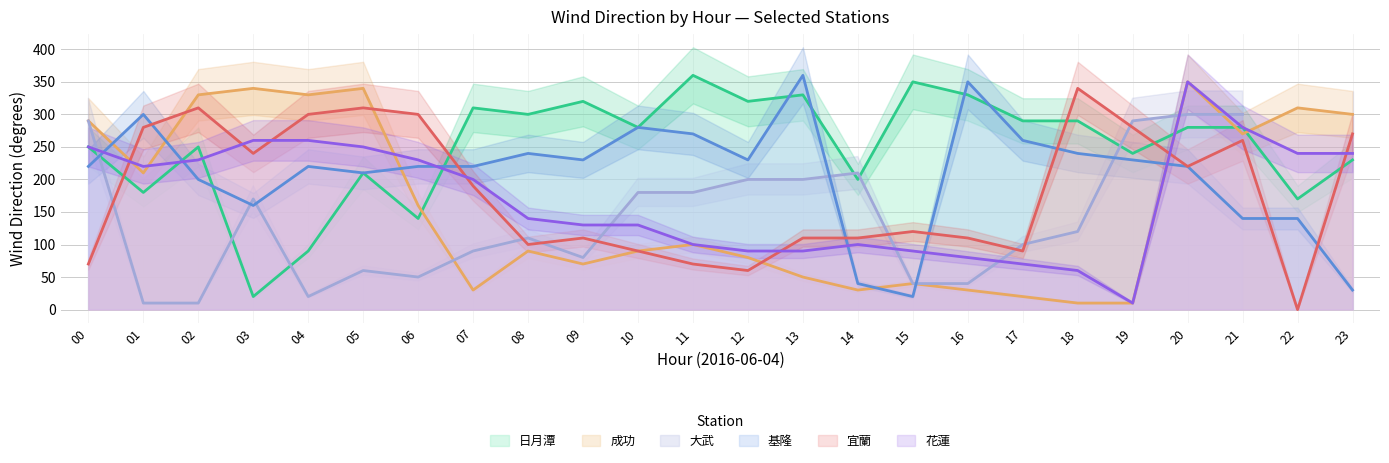

What is the difference between the 宜蘭 values at 04 and 07?

110